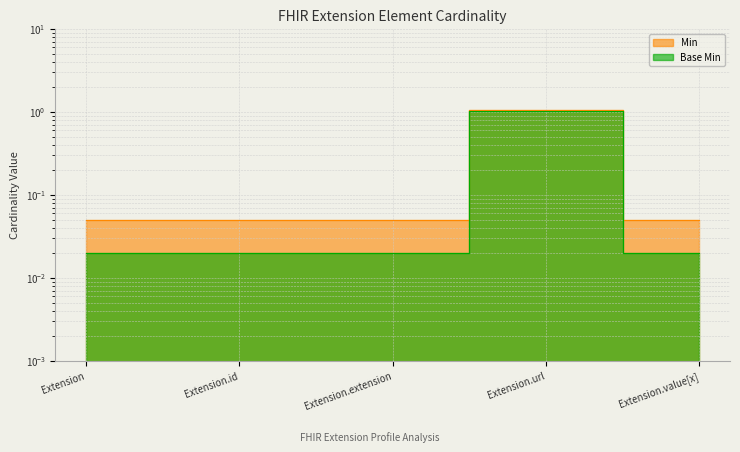

Count the number of categories in the chart.

5